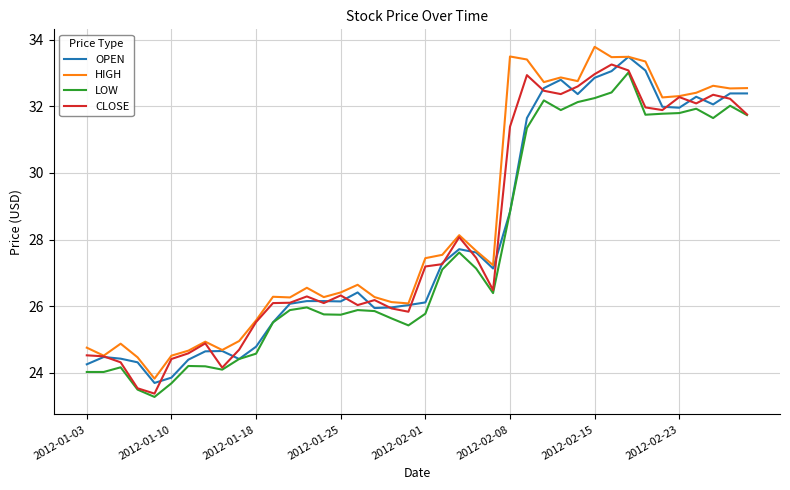

What is the maximum value for HIGH?

33.8